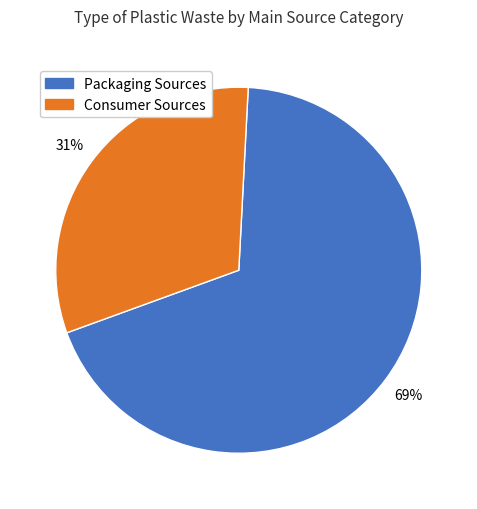

To the nearest percent, what is the average slice percentage?

50%